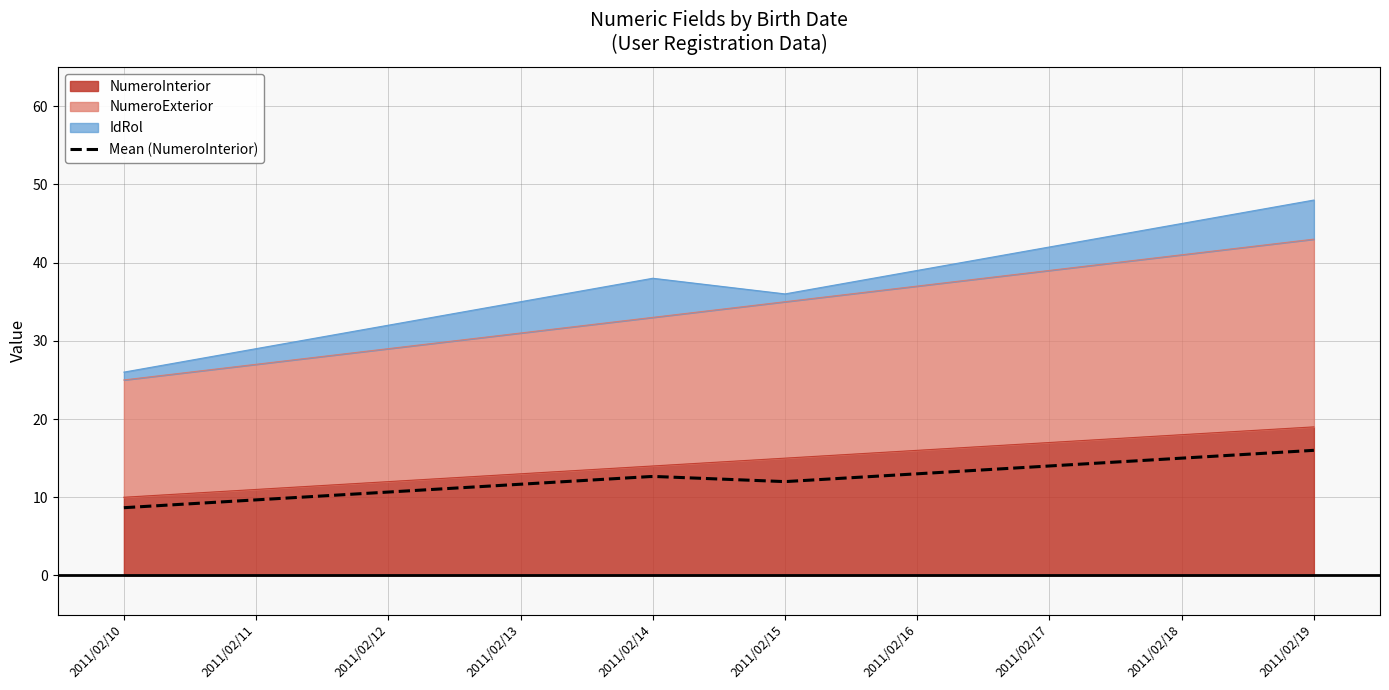

What is the approximate value of NumeroExterior at 2011/02/14?

33